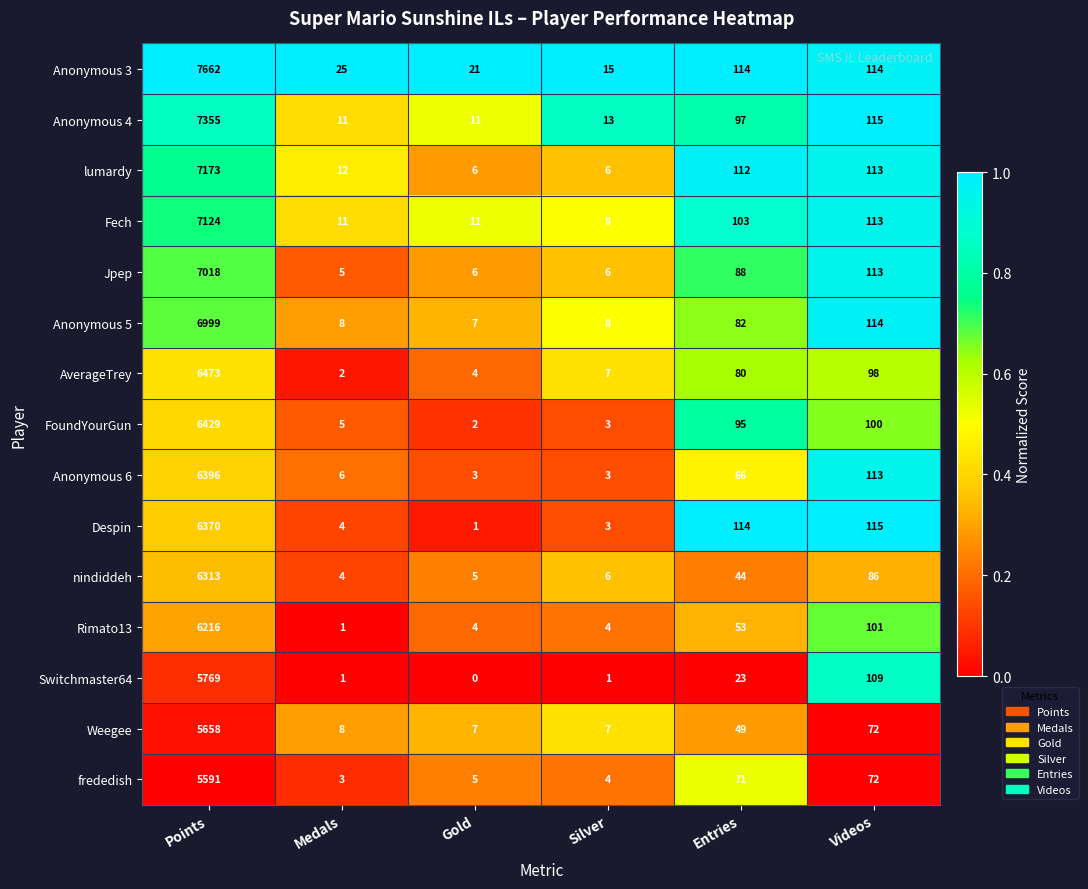

What is the average value of the nindiddeh series?

1076